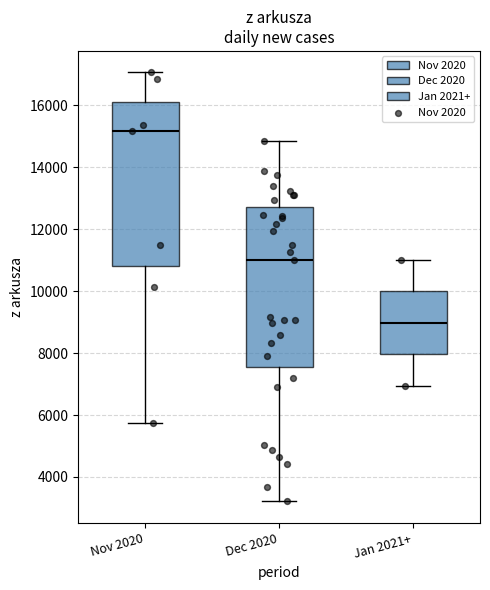

Reading left to right, transcribe this box plot: for each box, give where its median line is, the range the box spans, and where its two whiskers end, as read against the y-axis. The values are not printed on the chart, so give them approximately, as read against the axis.

Nov 2020: median 15200, box 10800 to 16200, whiskers 5800 to 17000
Dec 2020: median 11000, box 7600 to 12800, whiskers 3200 to 14800
Jan 2021+: median 9000, box 8000 to 10000, whiskers 7000 to 11000